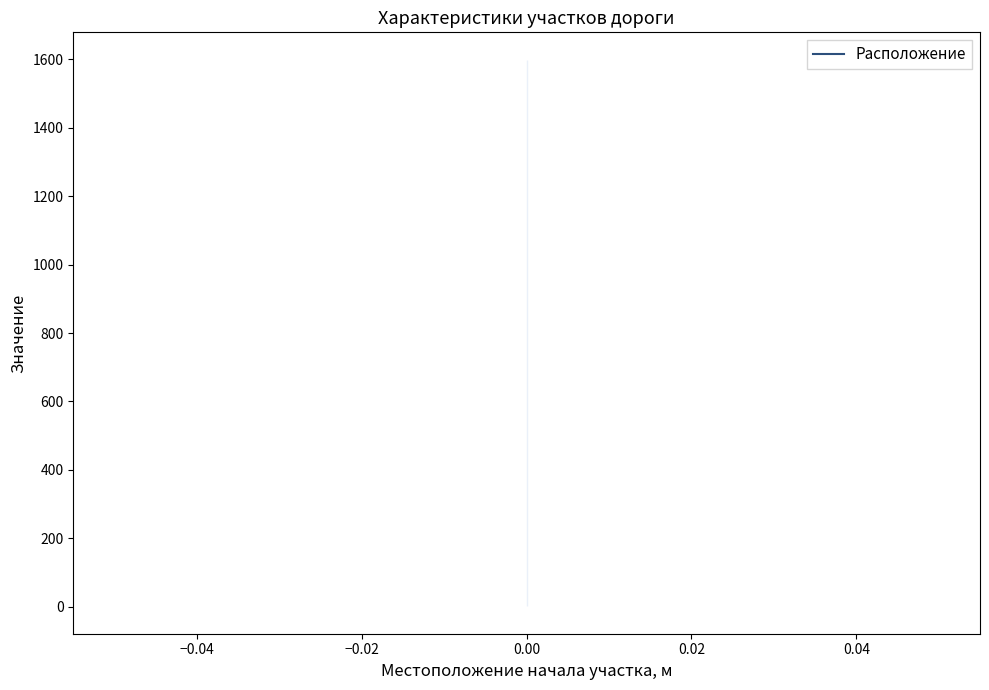

What is the value of the 2nd point from the left?

2